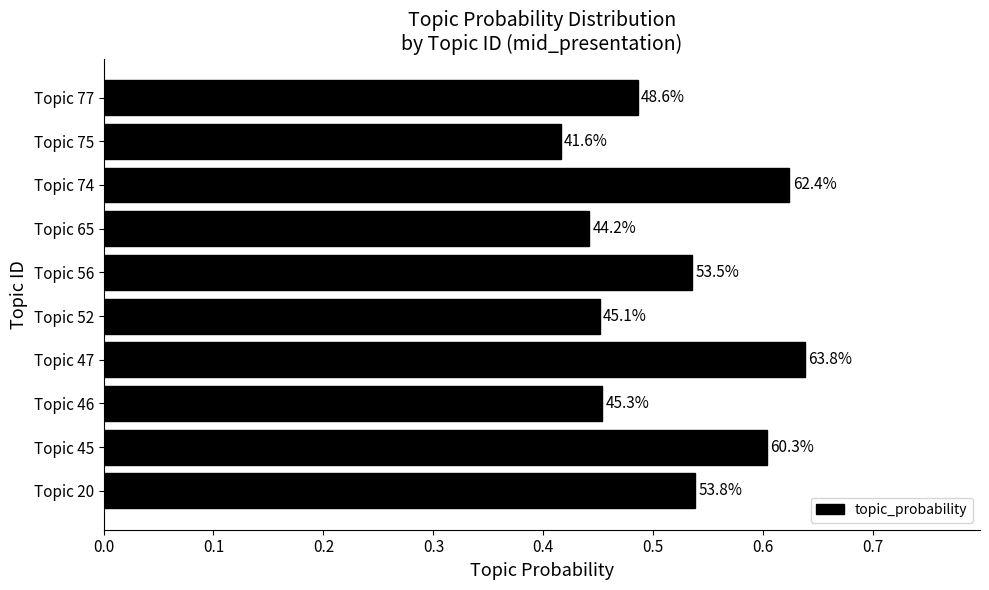

Does the chart contain any negative values?

No